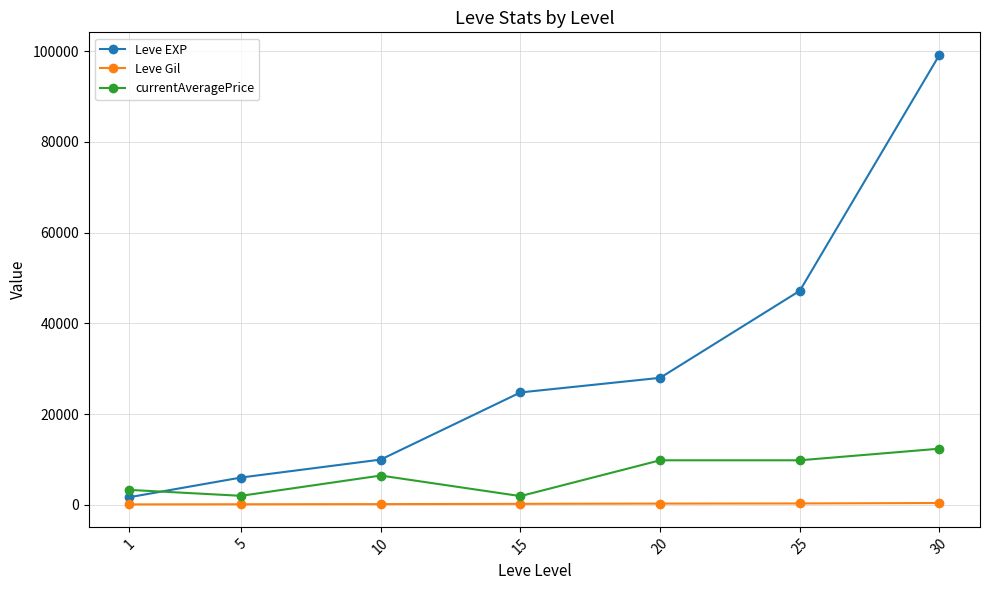

How many series are shown in this chart?

3